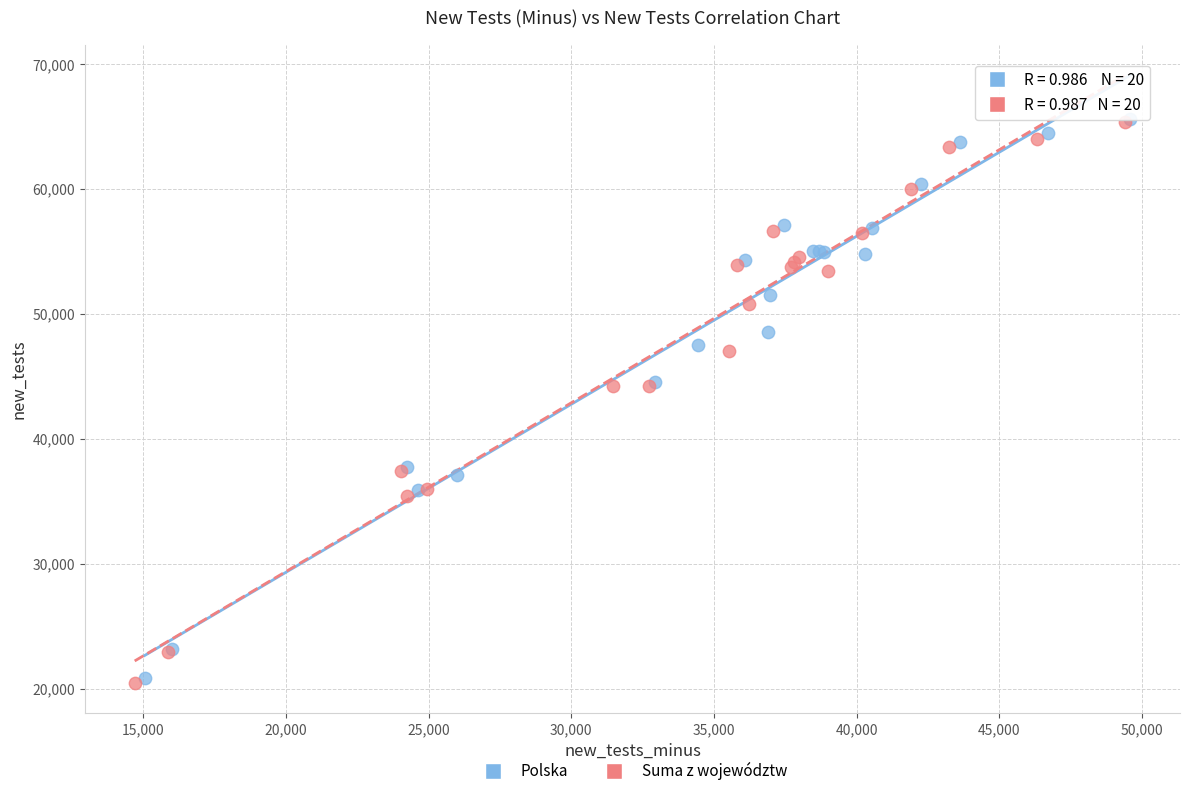

Which series has the widest spread of Y values?

Suma z województw